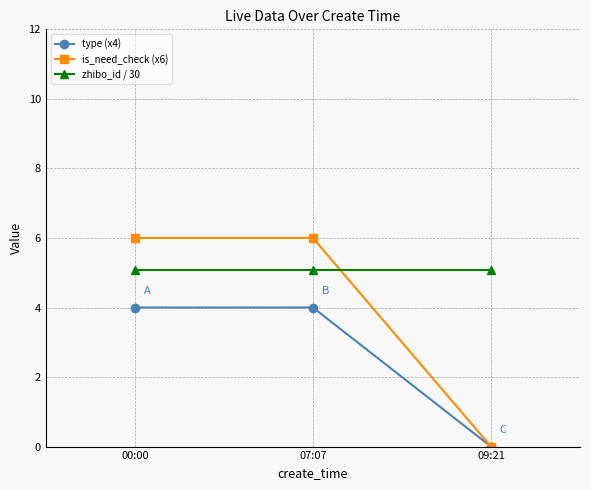

Rank the series by their maximum value, from lowest to highest.

type (x4), zhibo_id / 30, is_need_check (x6)